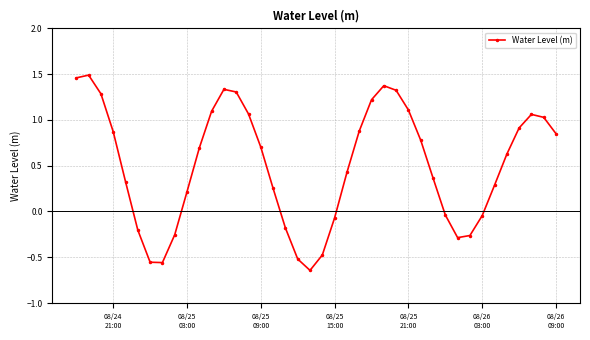

What is the average value?

0.5